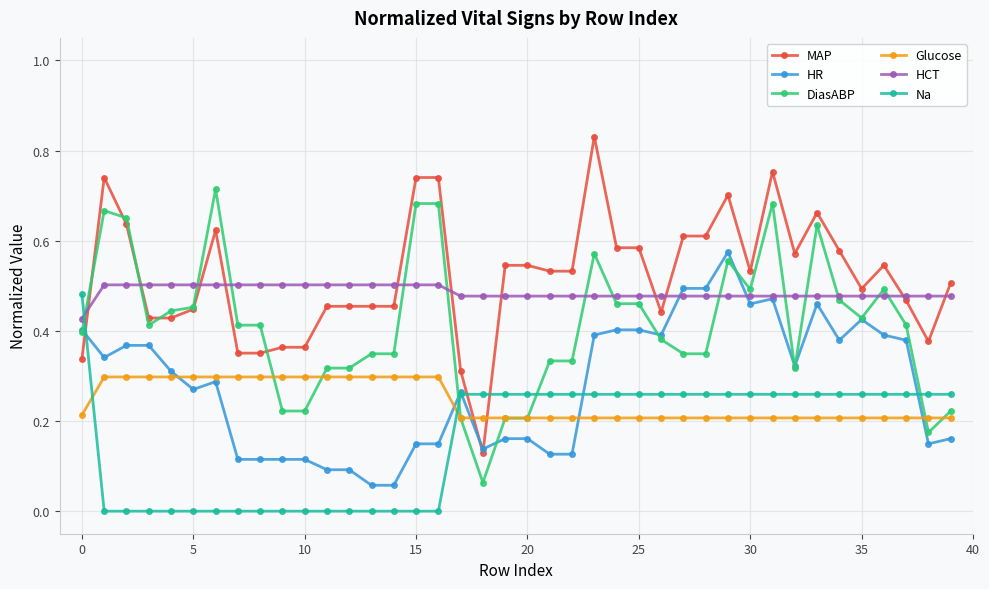

True or false: HR has more than 1 interior local peaks.

True